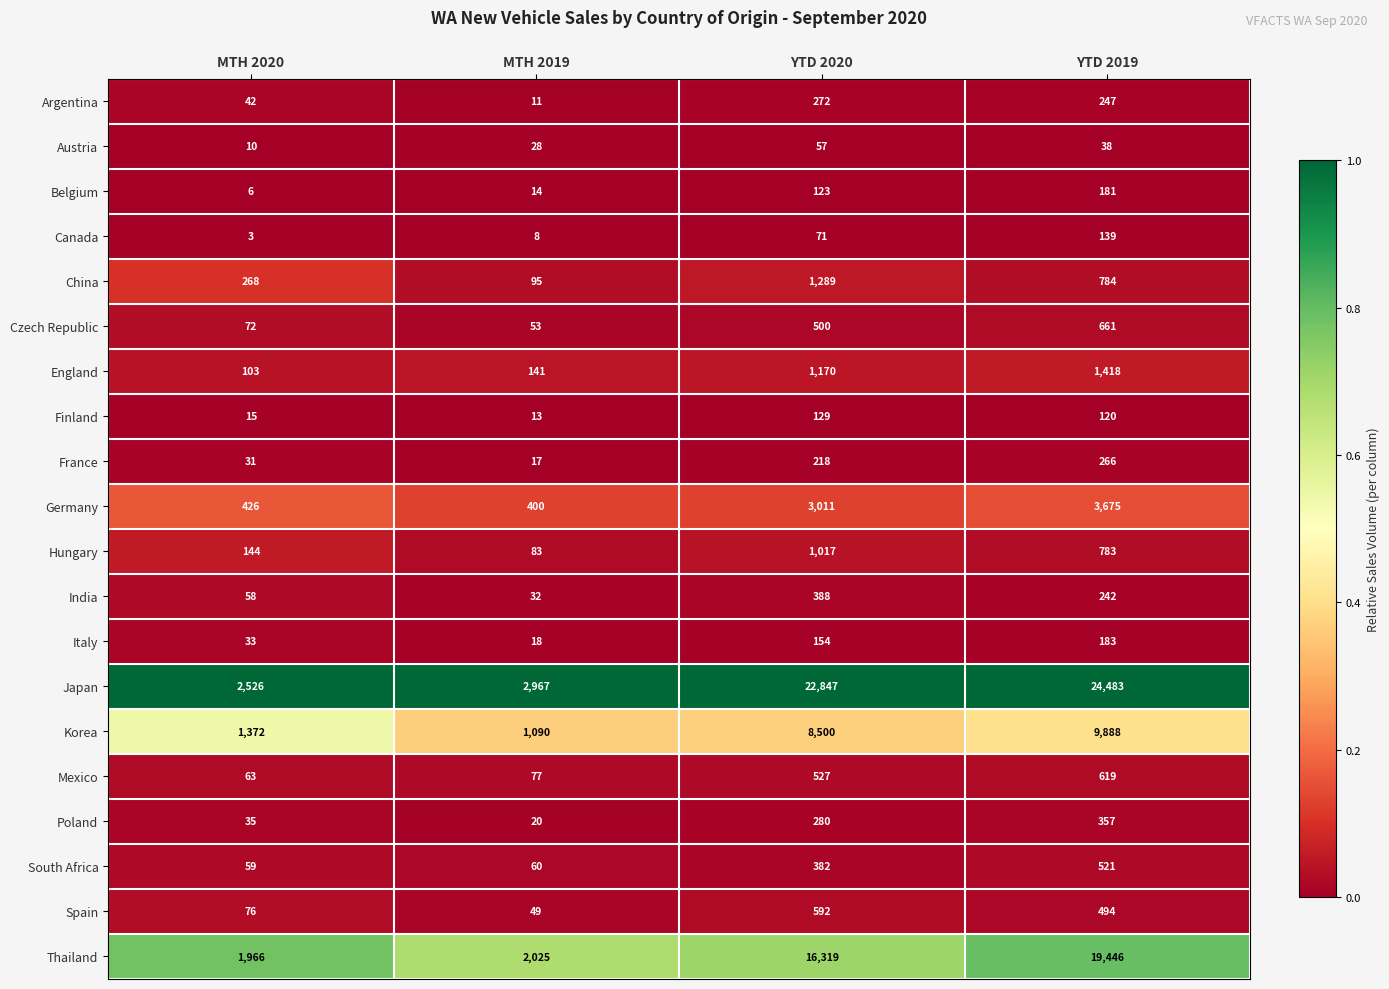

At which category is the sum across all series the highest?

YTD 2019